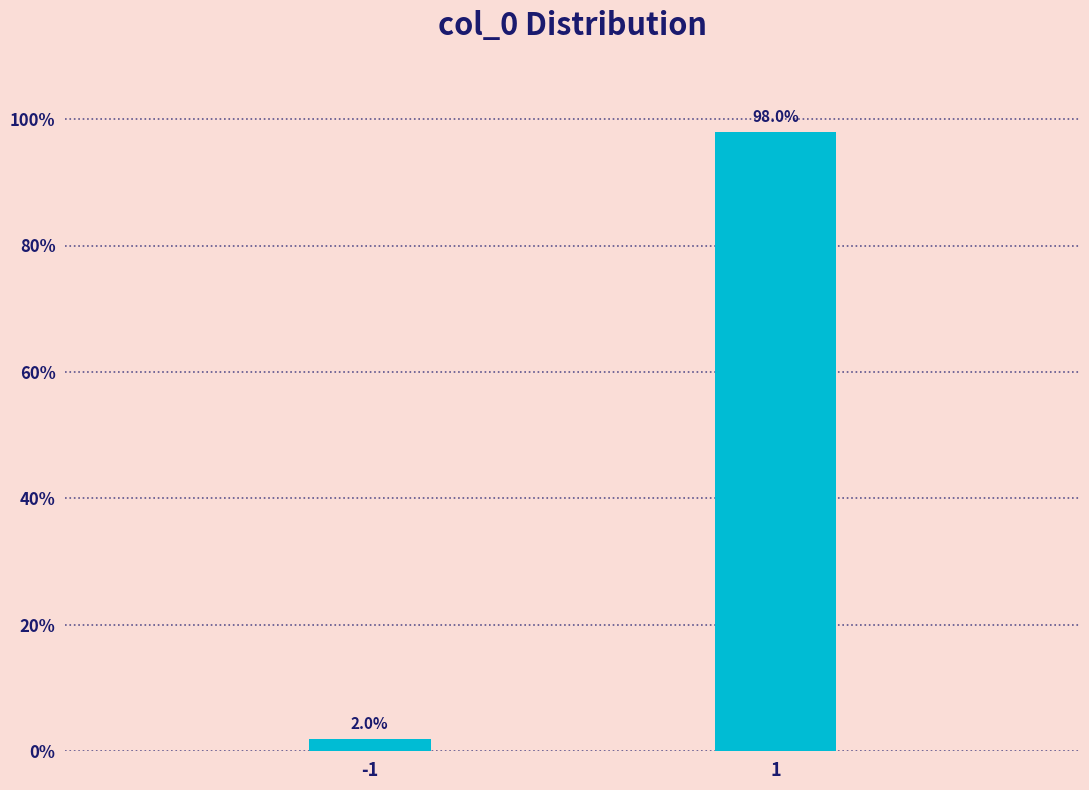

Reading left to right, list all the values displayed in this chart.

2.0	98.0